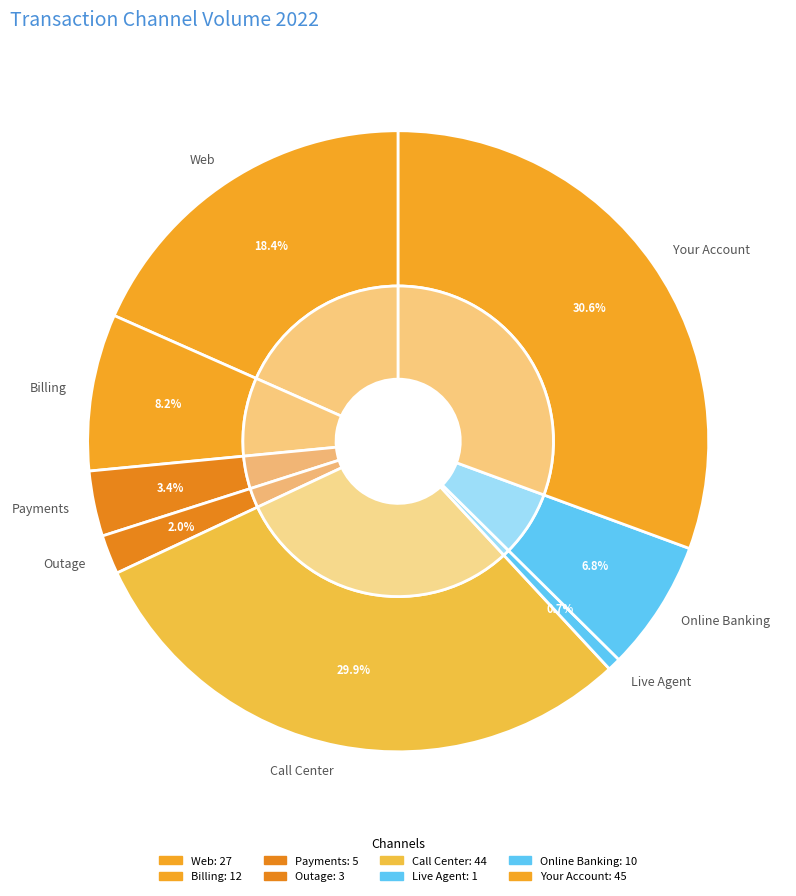

Is there a majority slice in this chart?

No